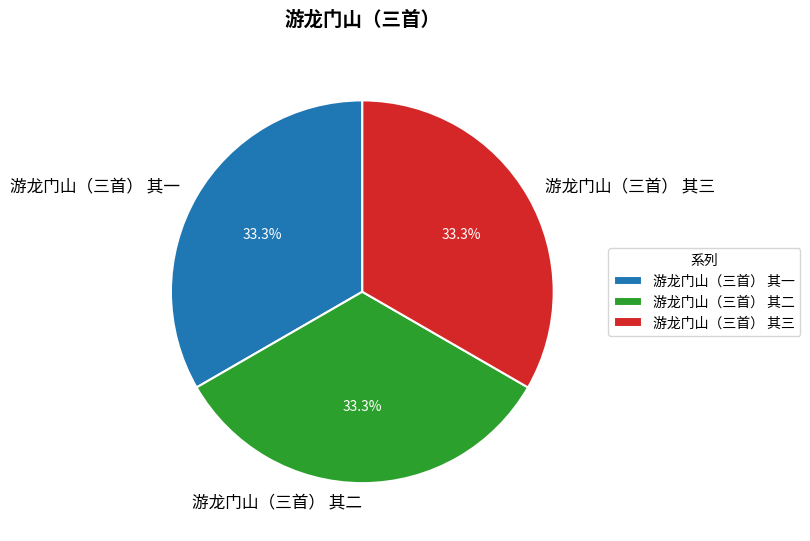

Approximately how many times larger is the value at 游龙门山（三首） 其一 compared to 游龙门山（三首） 其三?

1.0